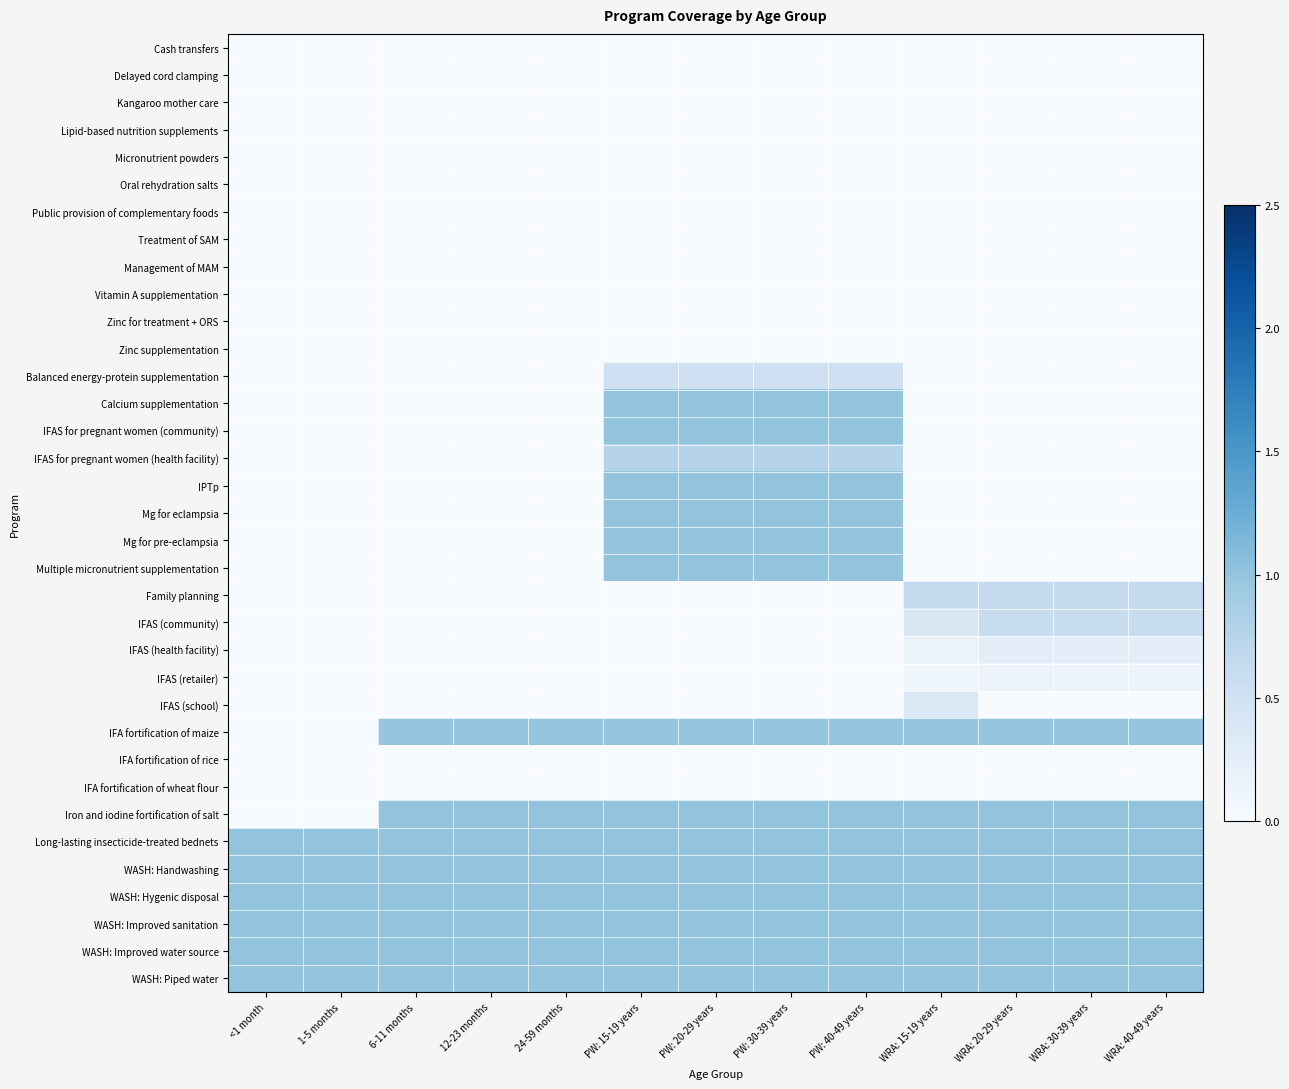

What is the difference between the highest and lowest values at WRA: 40-49 years?

1.0